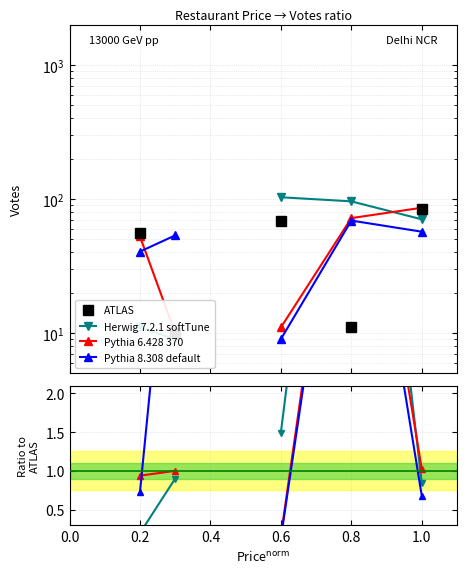

Which series has the widest spread of values?

ATLAS